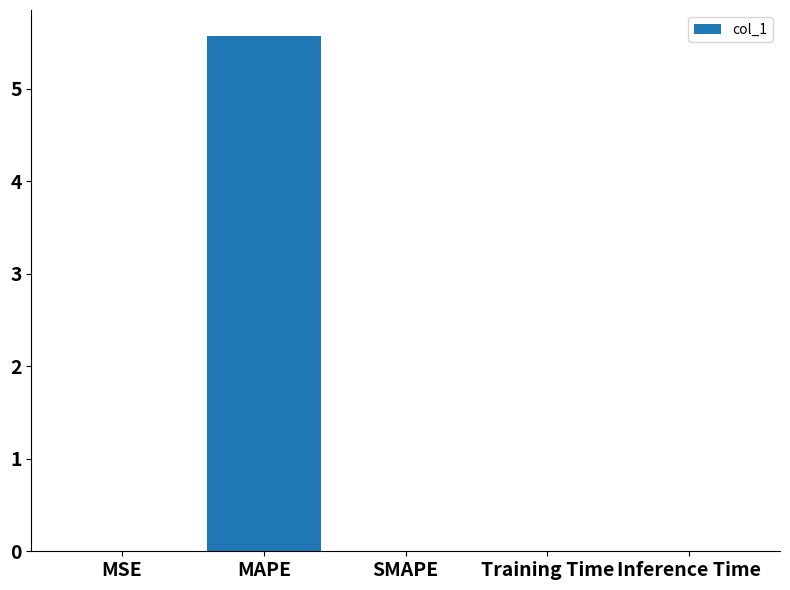

True or false: the data shows 3.4 at SMAPE.

False